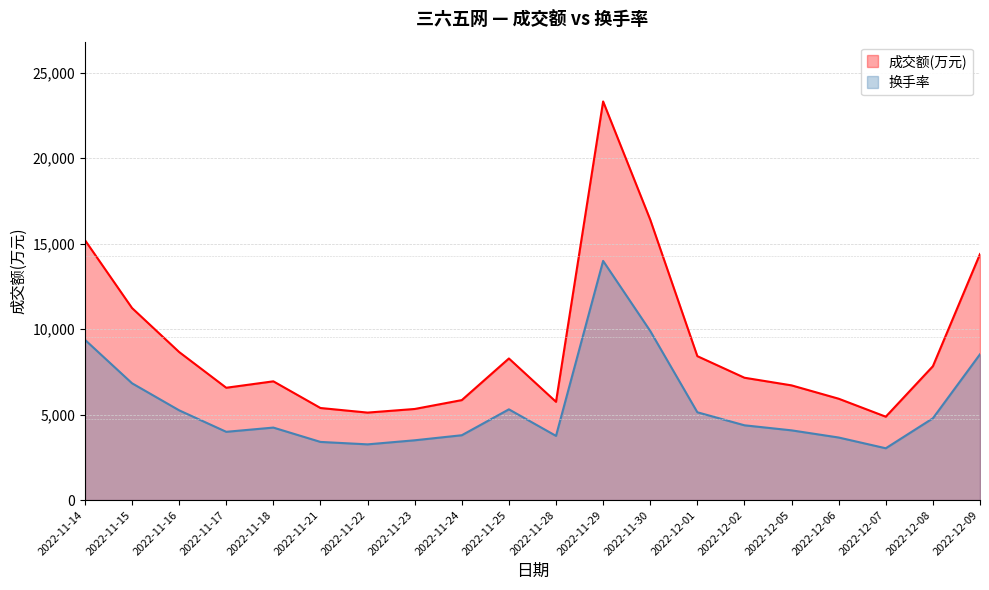

How many values in the 成交额(万元) series are below 7159?

10